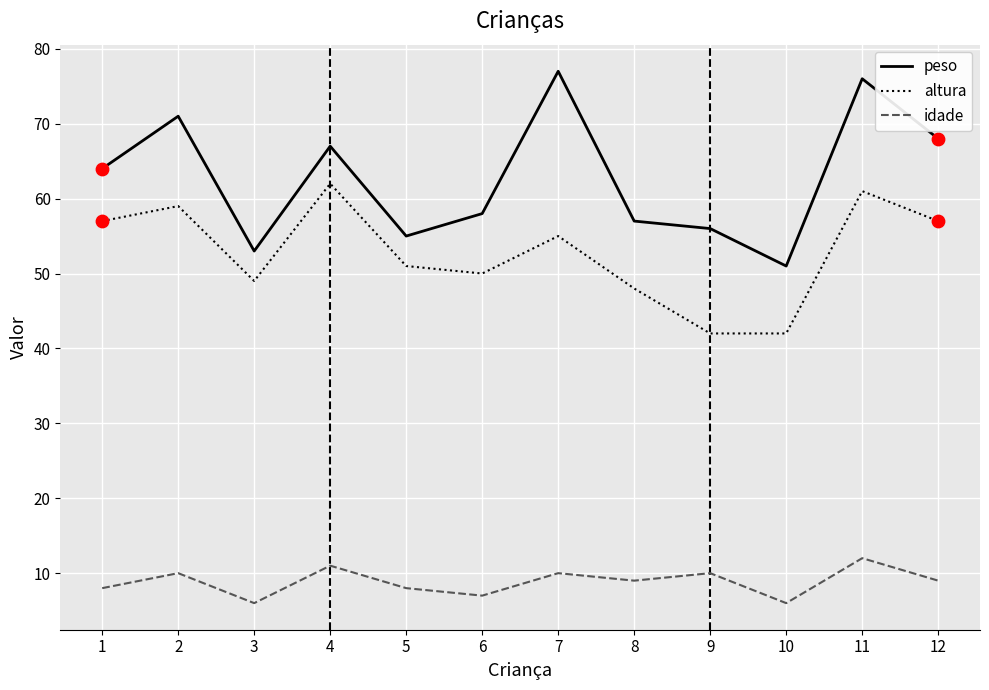

What are all the series names shown in the legend?

peso, altura, idade